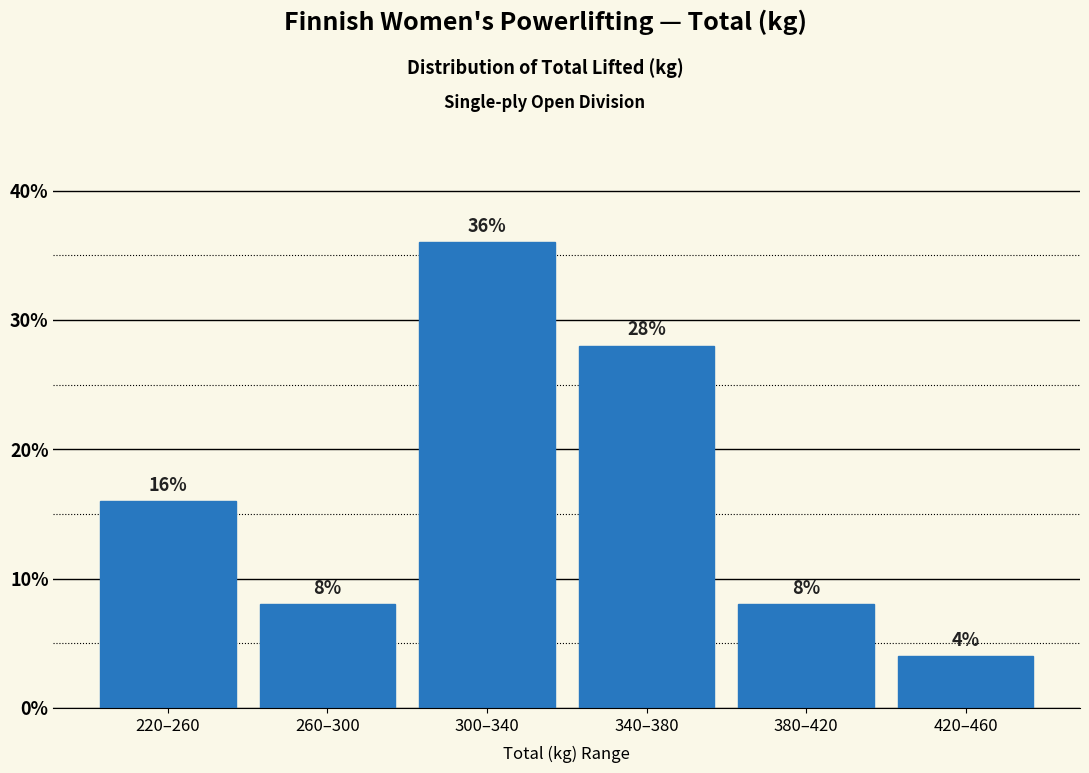

Reading right to left, extract all data points from this chart.

420–460=4.0	380–420=8.0	340–380=28.0	300–340=36.0	260–300=8.0	220–260=16.0